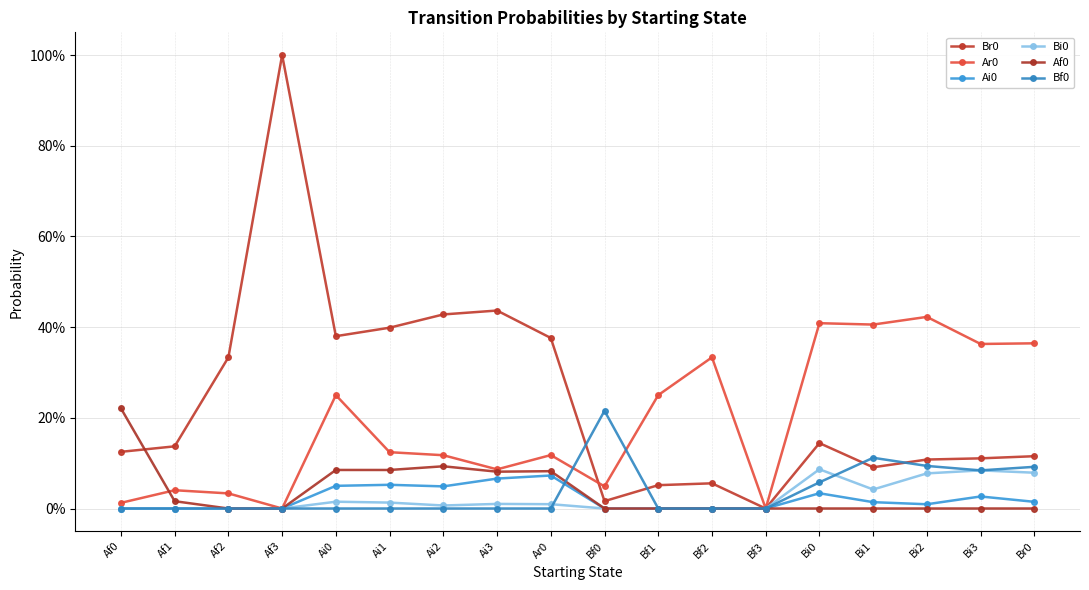

Reading left to right, transcribe all the data shown in this chart.

Br0: Af0=0.1	Af1=0.1	Af2=0.3	Af3=1.0	Ai0=0.4	Ai1=0.4	Ai2=0.4	Ai3=0.4	Ar0=0.4	Bf0=0.0	Bf1=0.1	Bf2=0.1	Bf3=0.0	Bi0=0.1	Bi1=0.1	Bi2=0.1	Bi3=0.1	Br0=0.1
Ar0: Af0=0.0	Af1=0.0	Af2=0.0	Af3=0.0	Ai0=0.2	Ai1=0.1	Ai2=0.1	Ai3=0.1	Ar0=0.1	Bf0=0.0	Bf1=0.2	Bf2=0.3	Bf3=0.0	Bi0=0.4	Bi1=0.4	Bi2=0.4	Bi3=0.4	Br0=0.4
Ai0: Af0=0.0	Af1=0.0	Af2=0.0	Af3=0.0	Ai0=0.1	Ai1=0.1	Ai2=0.0	Ai3=0.1	Ar0=0.1	Bf0=0.0	Bf1=0.0	Bf2=0.0	Bf3=0.0	Bi0=0.0	Bi1=0.0	Bi2=0.0	Bi3=0.0	Br0=0.0
Bi0: Af0=0.0	Af1=0.0	Af2=0.0	Af3=0.0	Ai0=0.0	Ai1=0.0	Ai2=0.0	Ai3=0.0	Ar0=0.0	Bf0=0.0	Bf1=0.0	Bf2=0.0	Bf3=0.0	Bi0=0.1	Bi1=0.0	Bi2=0.1	Bi3=0.1	Br0=0.1
Af0: Af0=0.2	Af1=0.0	Af2=0.0	Af3=0.0	Ai0=0.1	Ai1=0.1	Ai2=0.1	Ai3=0.1	Ar0=0.1	Bf0=0.0	Bf1=0.0	Bf2=0.0	Bf3=0.0	Bi0=0.0	Bi1=0.0	Bi2=0.0	Bi3=0.0	Br0=0.0
Bf0: Af0=0.0	Af1=0.0	Af2=0.0	Af3=0.0	Ai0=0.0	Ai1=0.0	Ai2=0.0	Ai3=0.0	Ar0=0.0	Bf0=0.2	Bf1=0.0	Bf2=0.0	Bf3=0.0	Bi0=0.1	Bi1=0.1	Bi2=0.1	Bi3=0.1	Br0=0.1